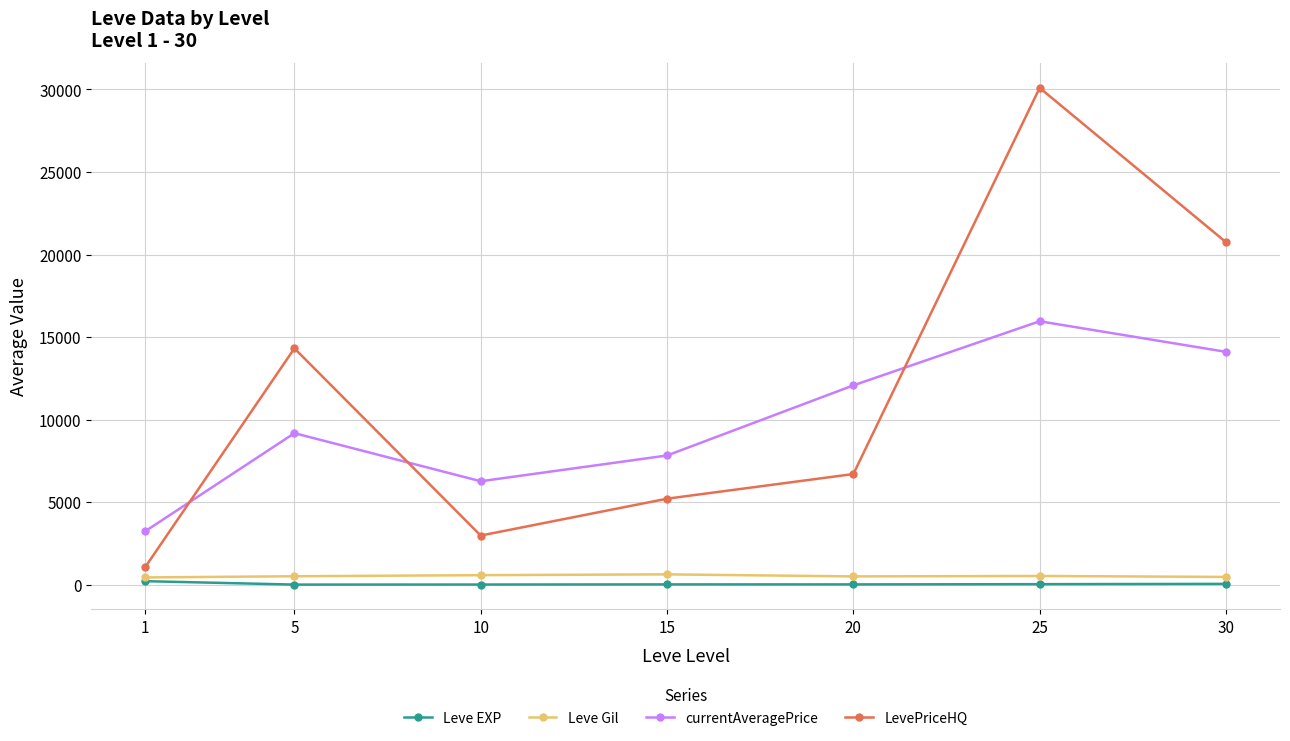

In LevePriceHQ, how many points are higher than both neighbors (excluding endpoints)?

2